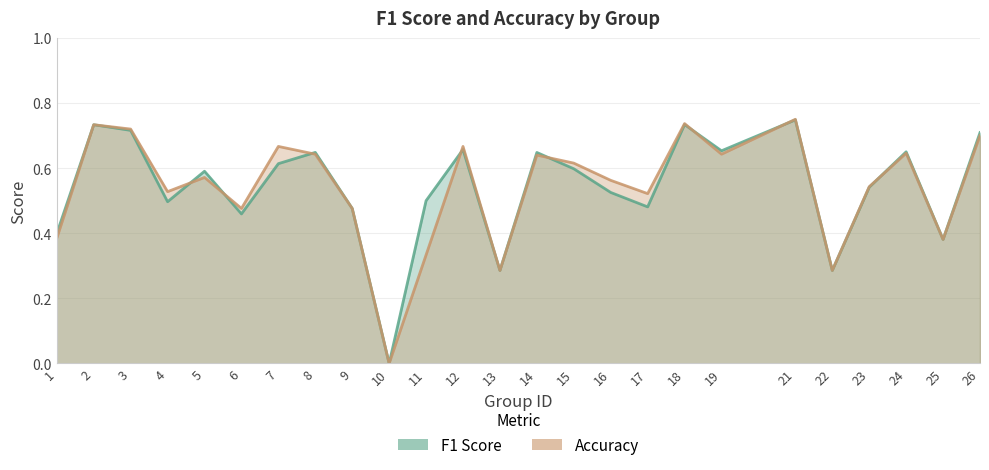

How many f1 values are between 0 and 1?

25